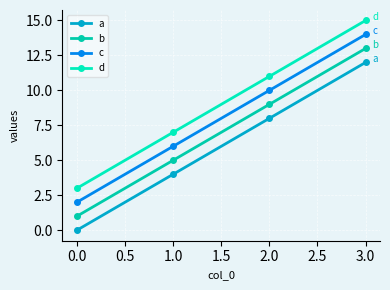

What are all the series names shown in the legend?

a, b, c, d